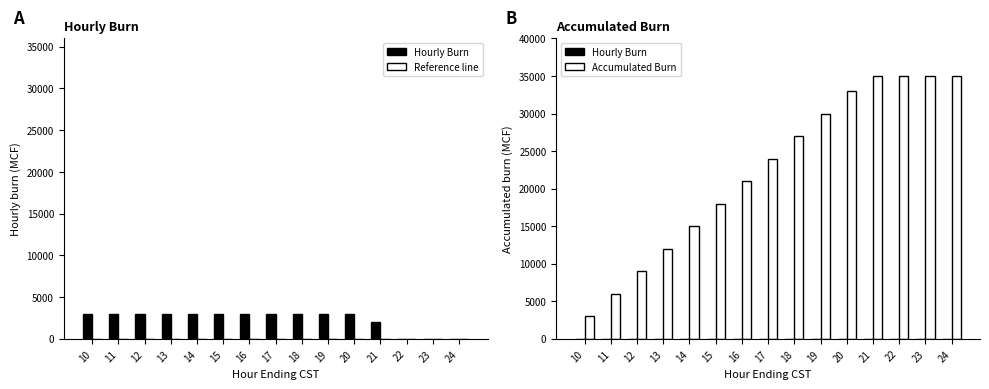

How many bars are there in total?

30